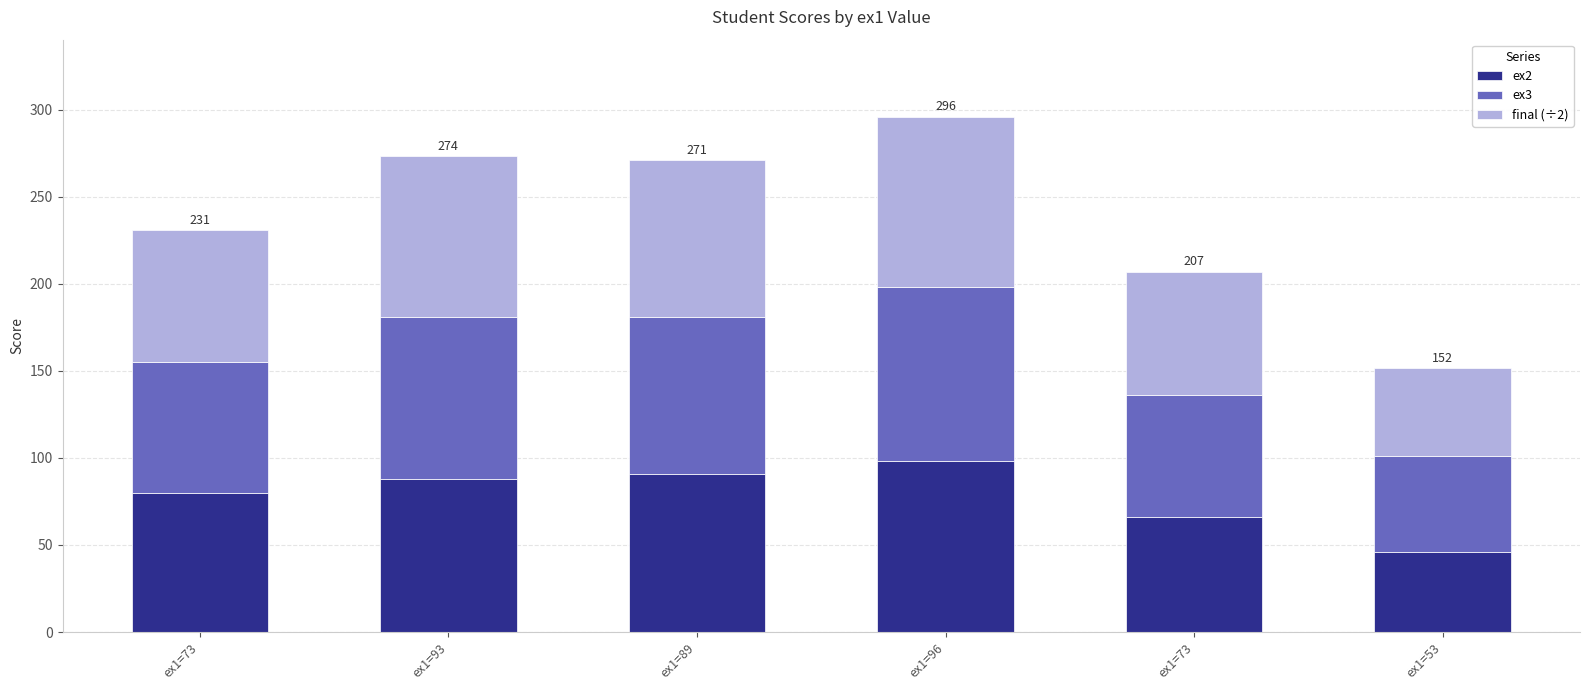

What are all the series names shown in the legend?

ex2, ex3, final (÷2)